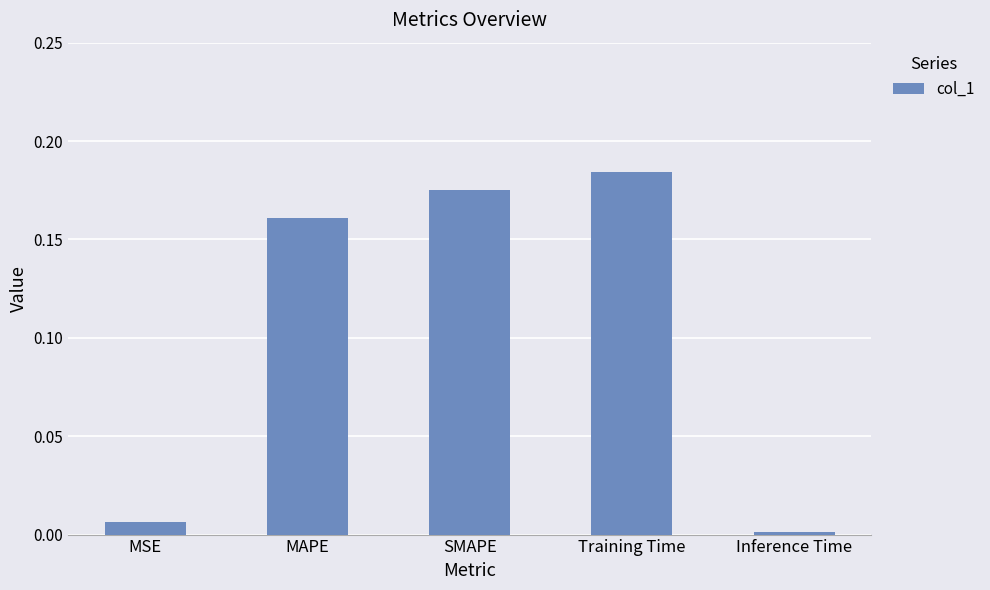

Between Training Time and MSE, which is larger?

Training Time